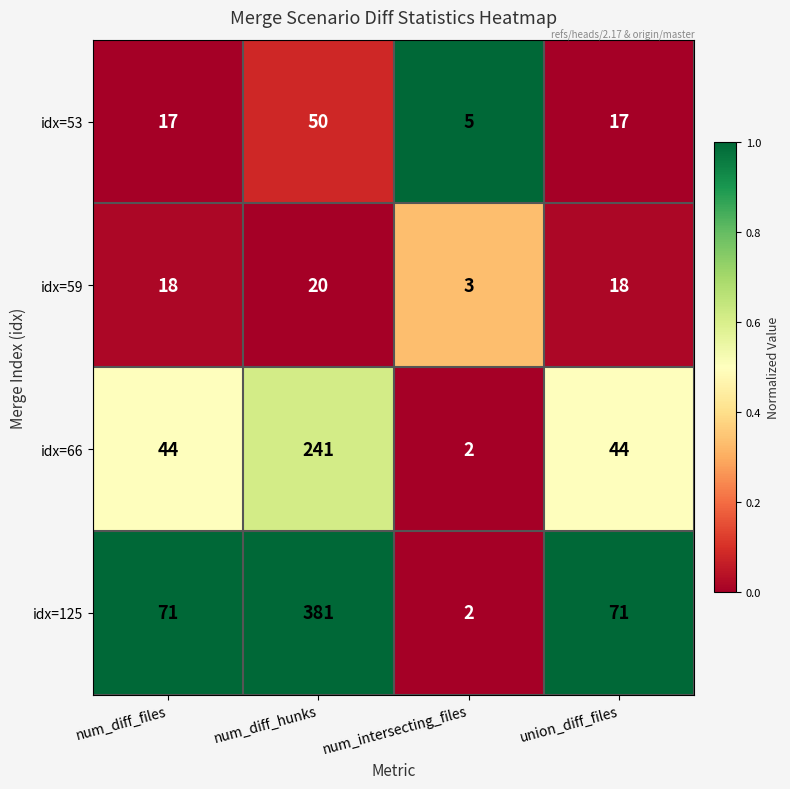

What is the average value of the idx=66 series?

83